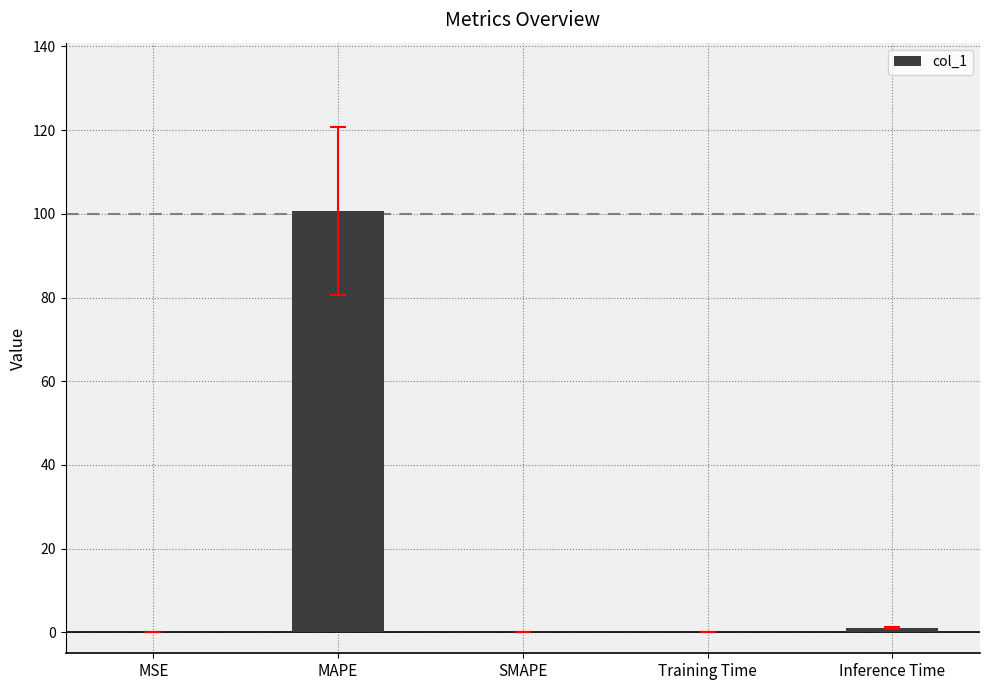

What is the sum of all values?

101.8